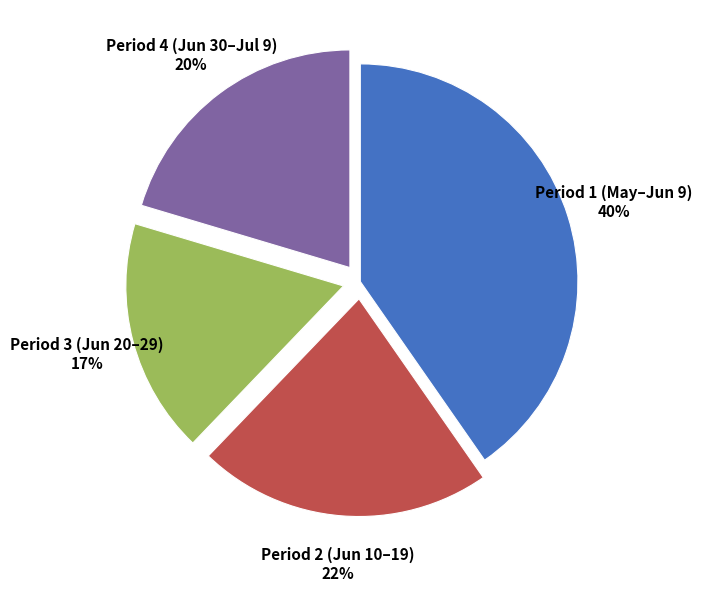

How many segments does this pie chart have?

4